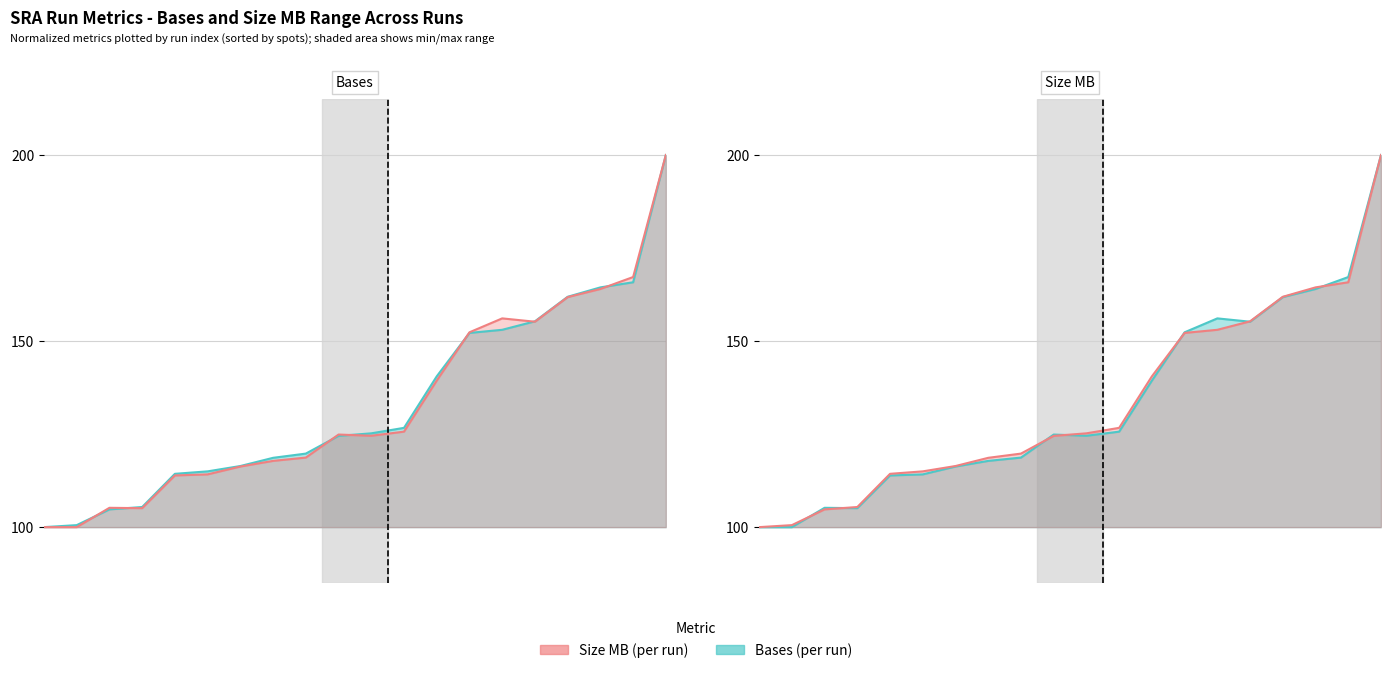

What is the value of the Bases (normalized) line point at the 6th from the left?

115.0